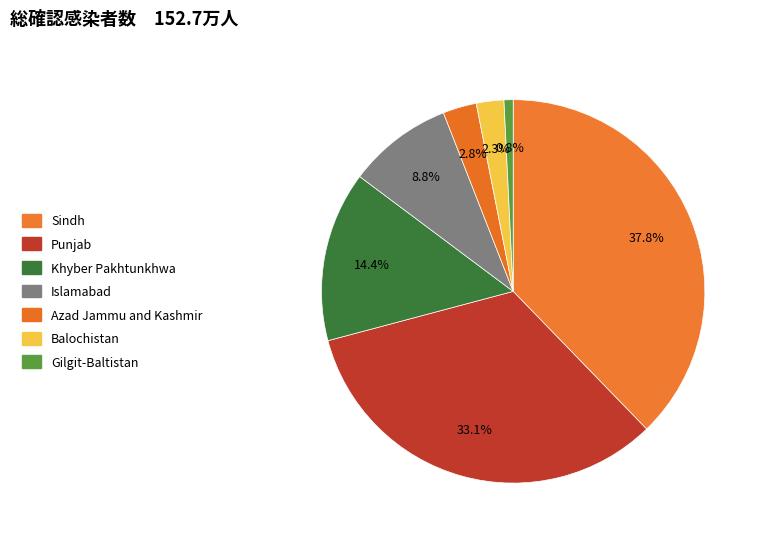

To the nearest percent, what is the average slice percentage?

14%